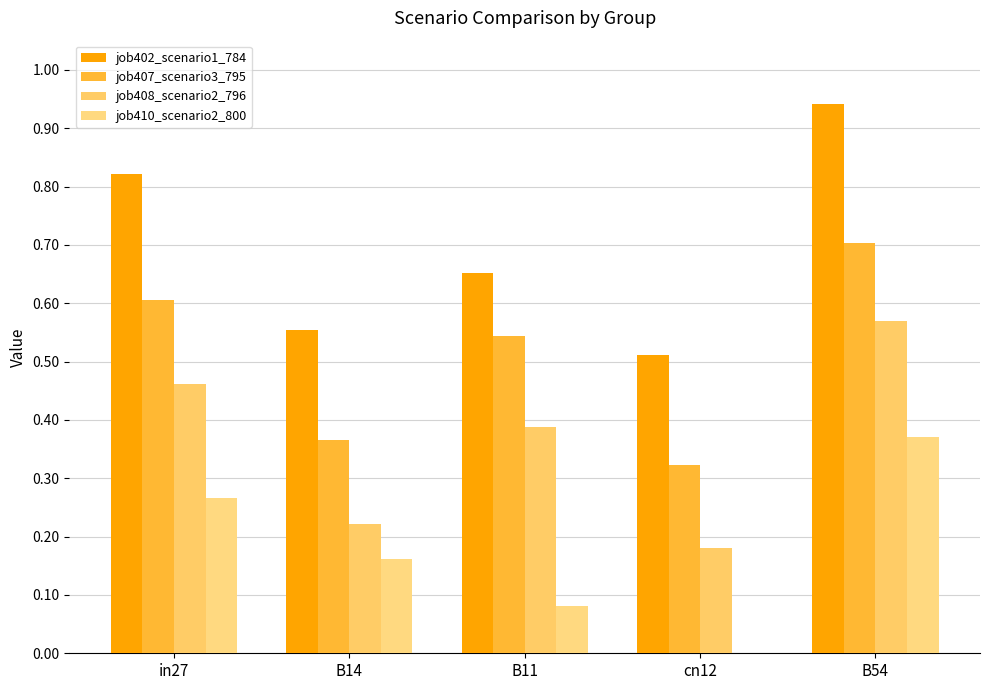

How many data points in job410_scenario2_800 are above 0?

4